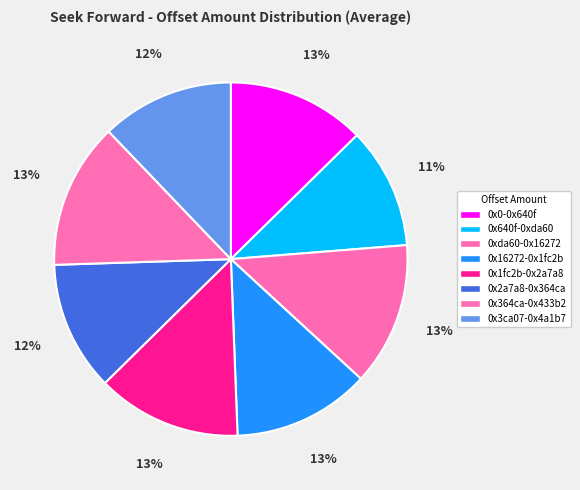

To the nearest percent, what portion does 0x1fc2b-0x2a7a8 represent?

13%